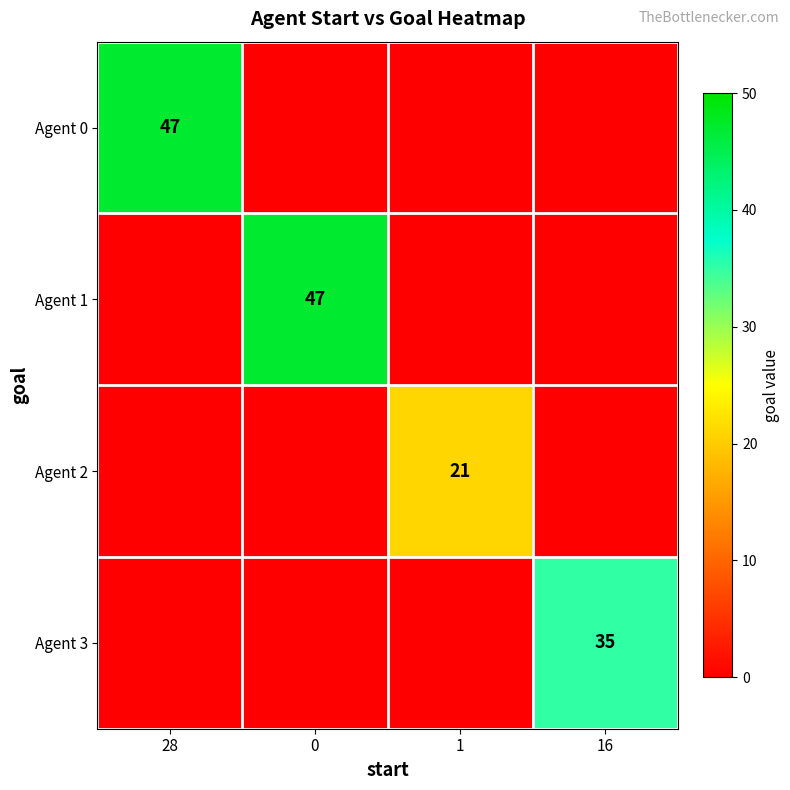

True or false: Agent 2 has a value of 36 at 1.

False